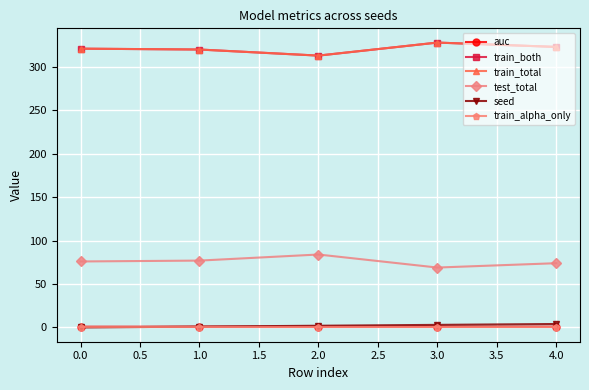

Which series has the widest spread of values?

train_both